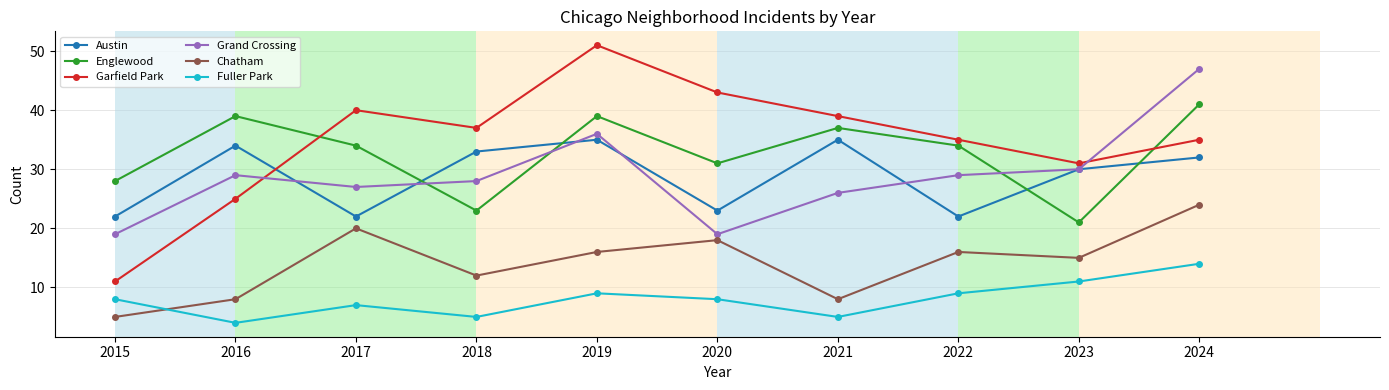

What is the spread (max minus min) of values at 2017?

33